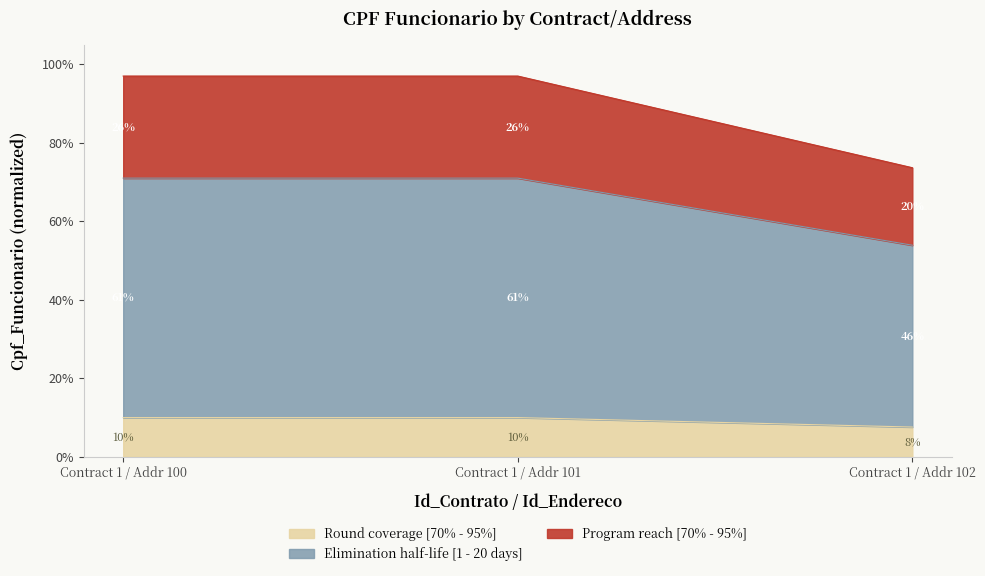

What is the minimum value shown in the chart?

7.6